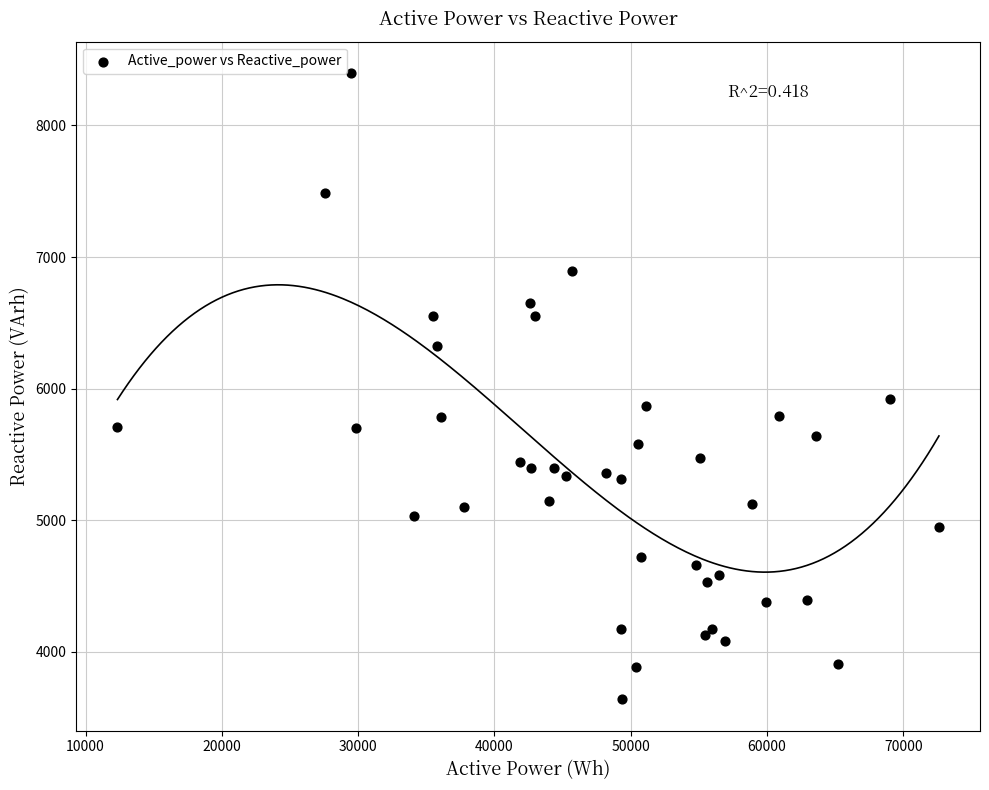

What Y value in the scatter plot is closest to 6018?

5922.6